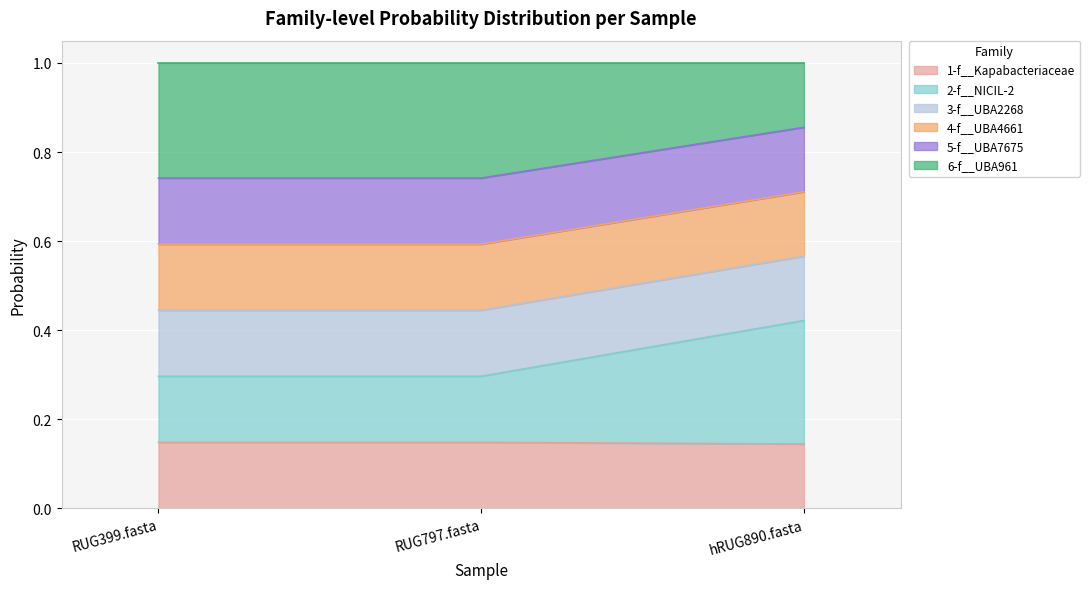

Is it true that 4-f__UBA4661 equals 1.1 at hRUG890.fasta?

False